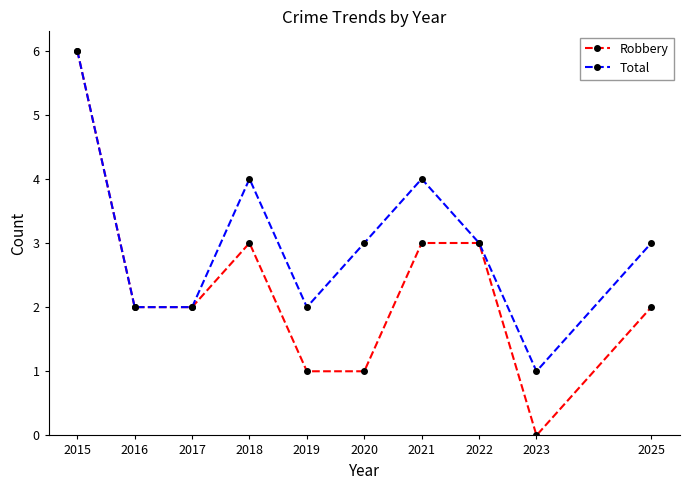

Rank the series by their average value, from lowest to highest.

Robbery, Total